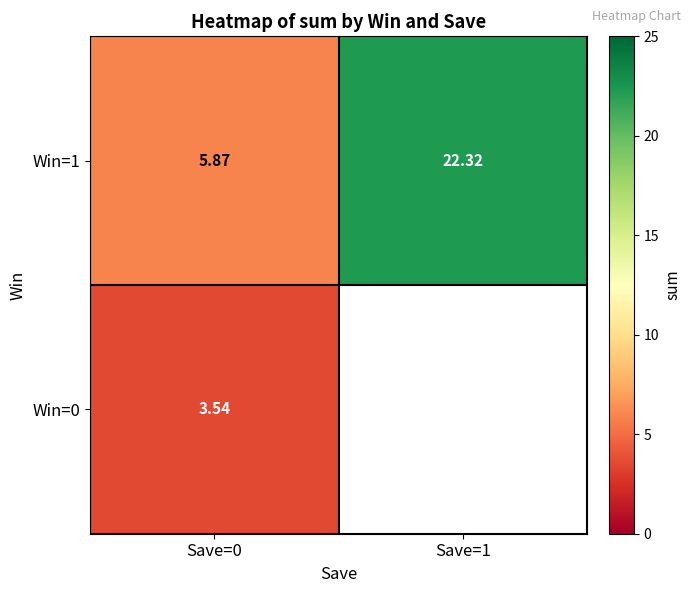

What value does the Win=1 series have at Save=1?

22.3